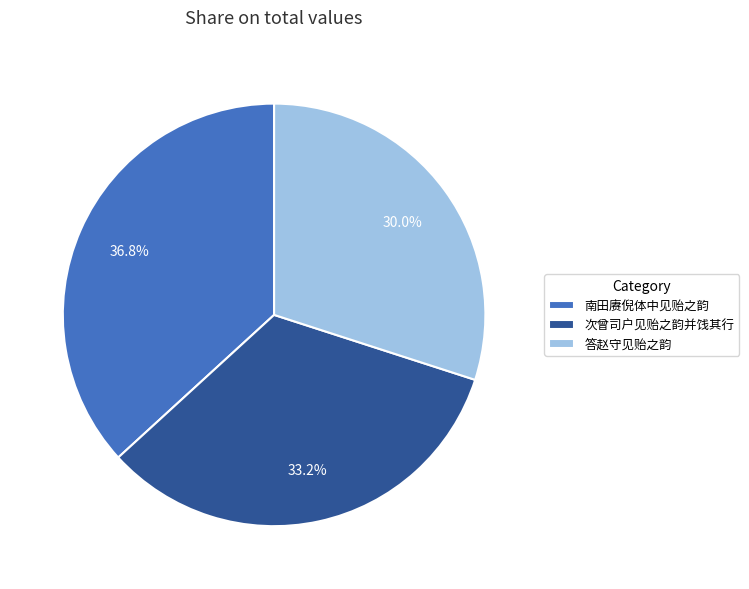

To the nearest percent, what is the combined percentage of 次曾司户见贻之韵并饯其行 and 答赵守见贻之韵?

63%